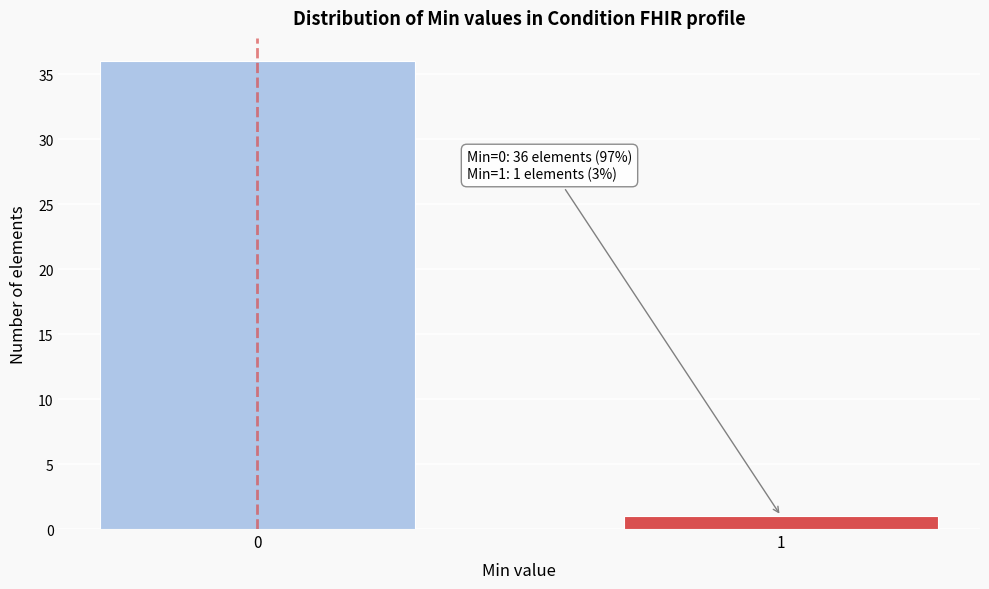

Reading left to right, extract all data points from this chart.

36	1